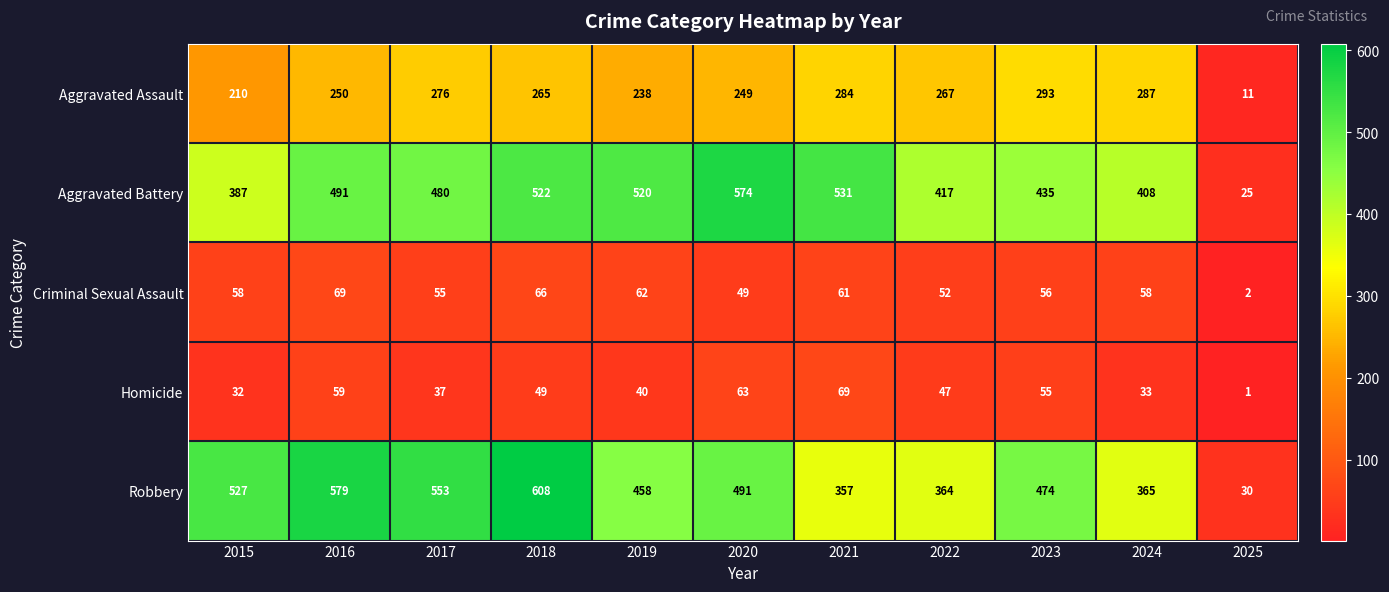

At 2017, list the series in order from largest to smallest.

Robbery, Aggravated Battery, Aggravated Assault, Criminal Sexual Assault, Homicide